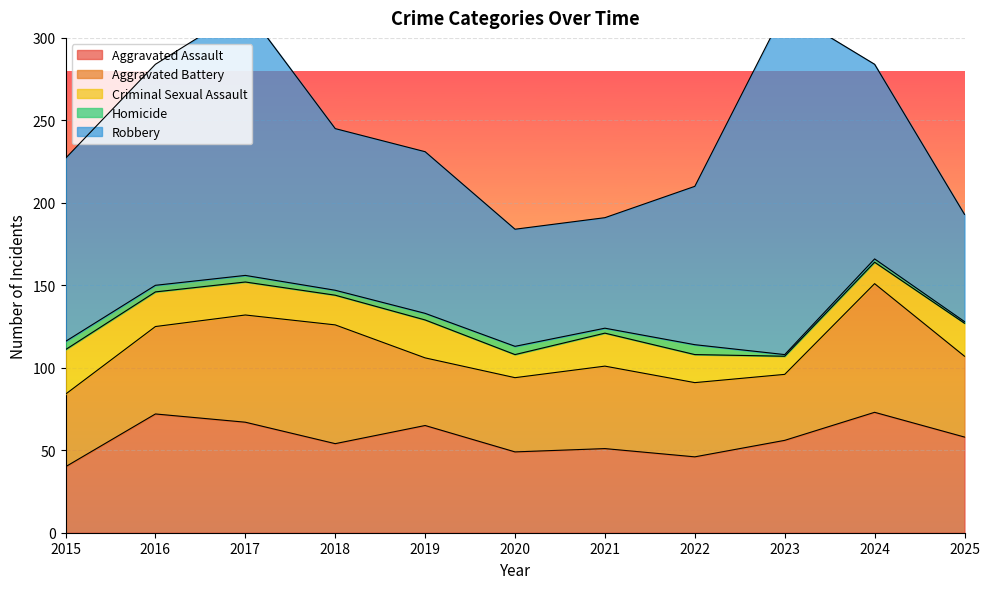

What is the spread (max minus min) of values at 2025?

64